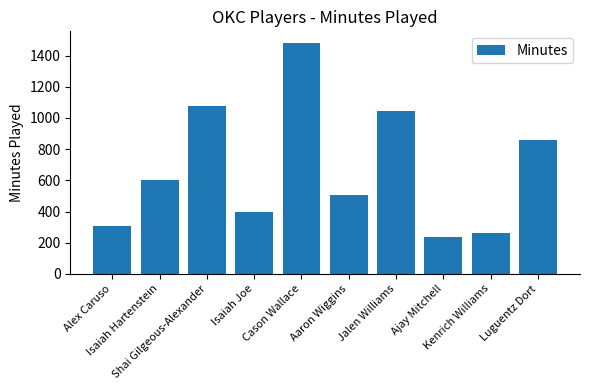

Is it true that the value at Luguentz Dort is 860?

True